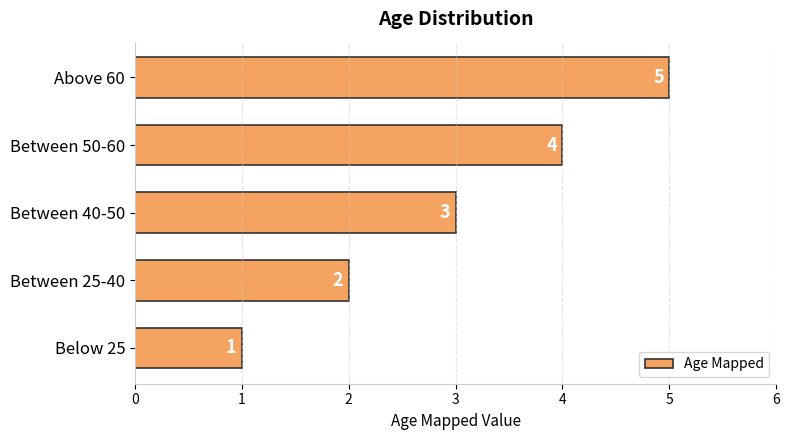

Are the bars grouped side by side (vs. stacked)?

No